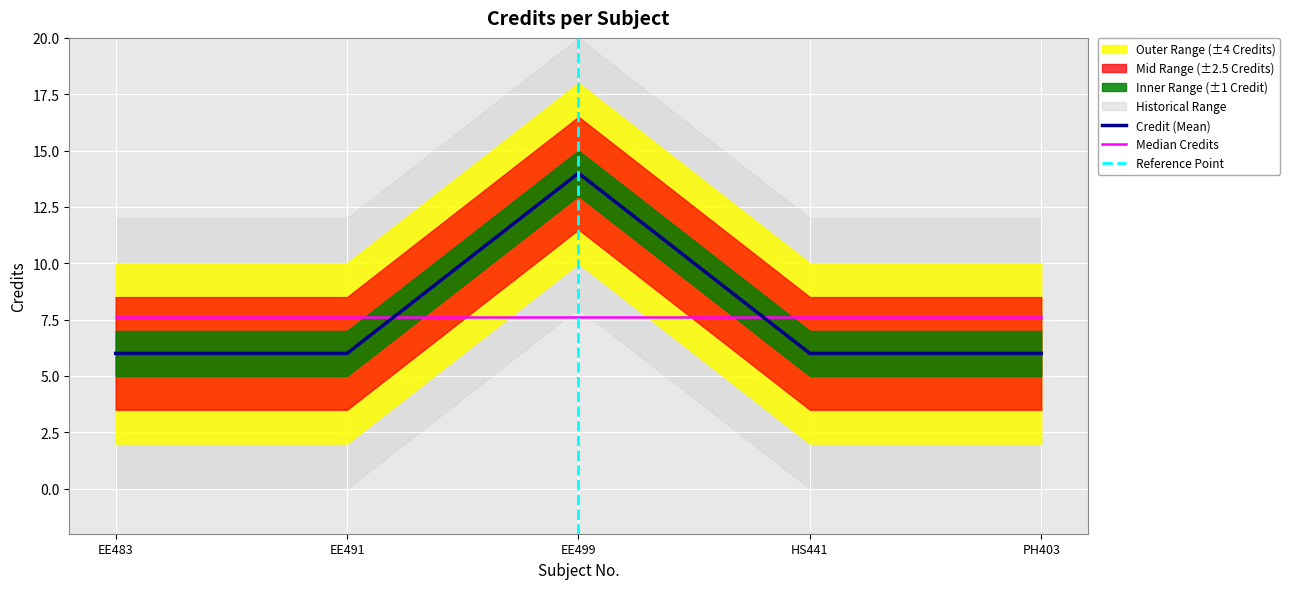

The chart shows a value of 11 at EE491. True or false?

False